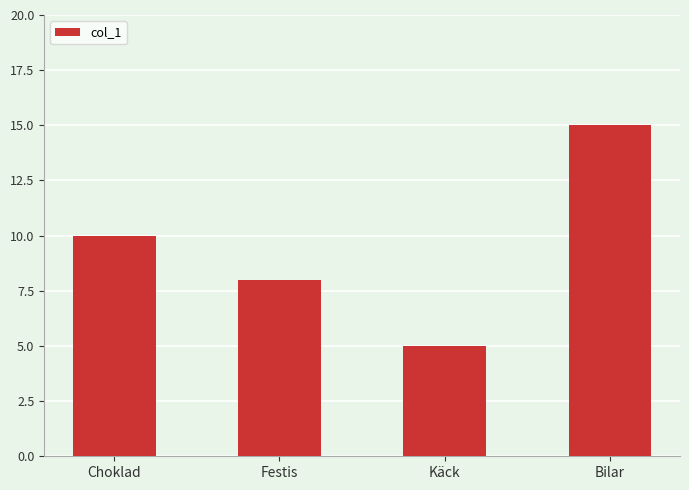

How many data points are less than 10?

2